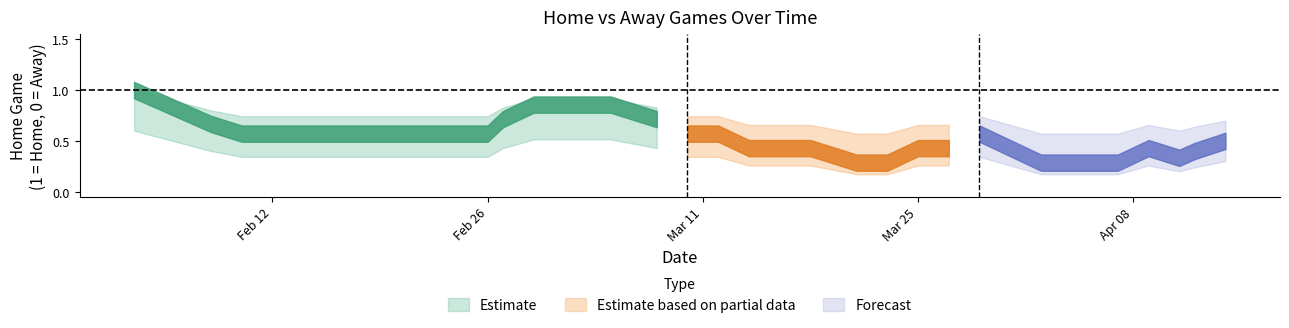

What is the sum of the Home (lower) values at 19 and 15?

0.6